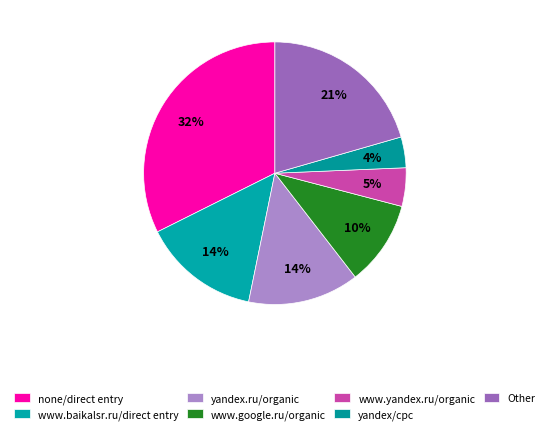

Count the number of slices in the pie.

7